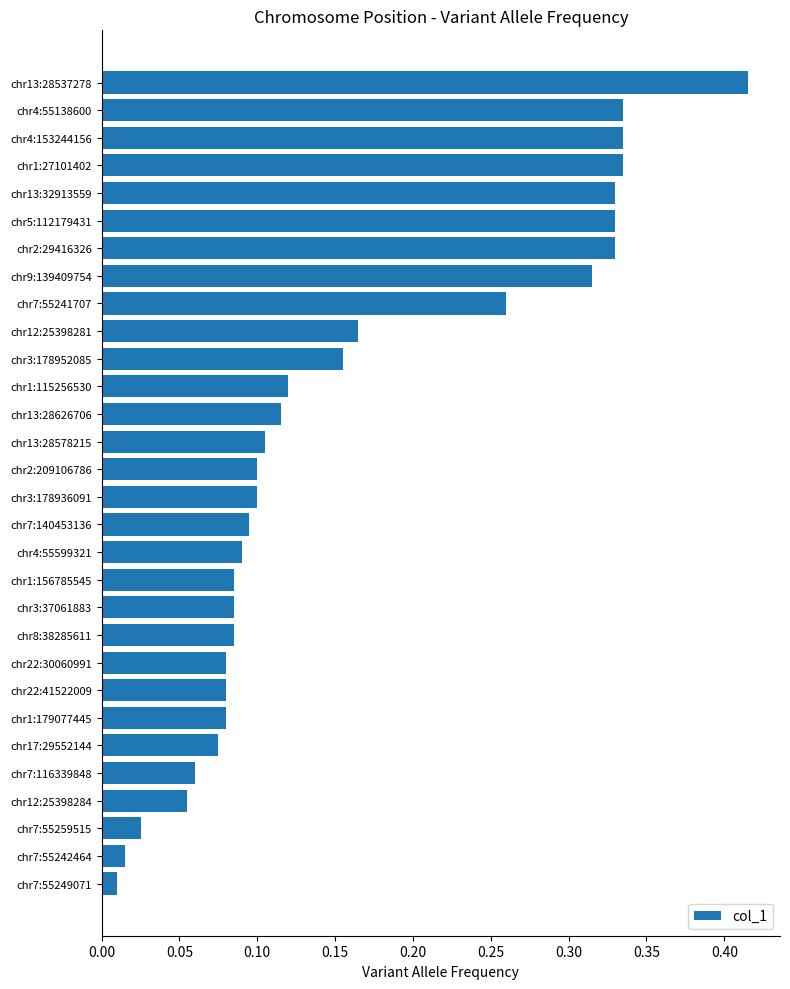

What is the change in value from chr3:178936091 to chr5:112179431?

+0.2